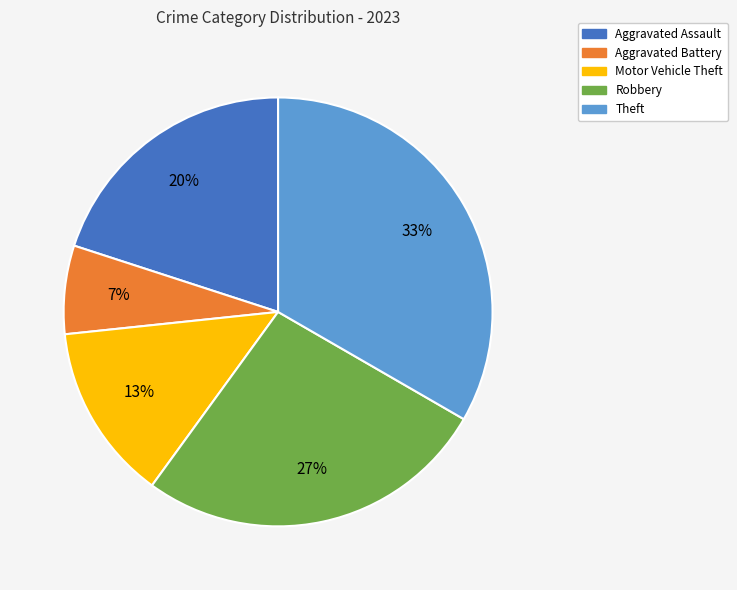

Which has a higher value, Aggravated Assault or Aggravated Battery?

Aggravated Assault